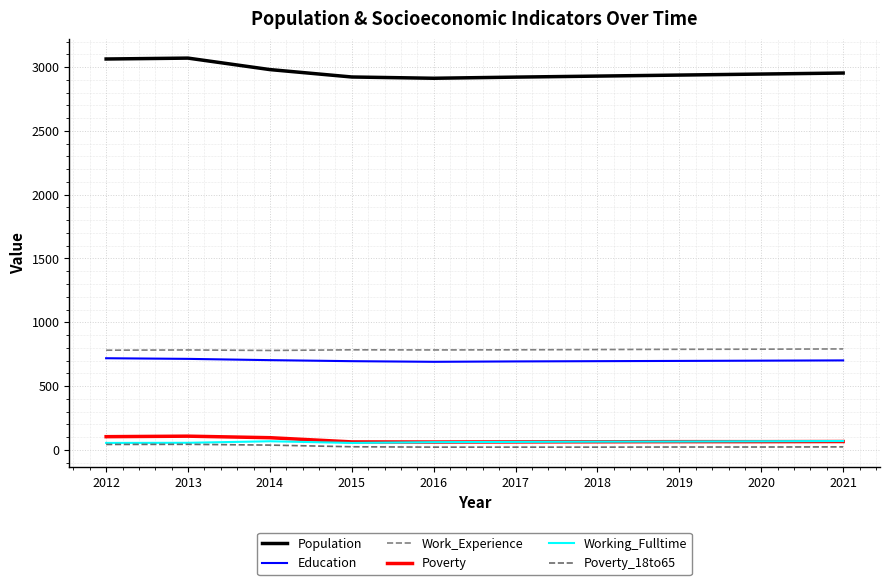

The value of Working_Fulltime at 2020 is 113. True or false?

False